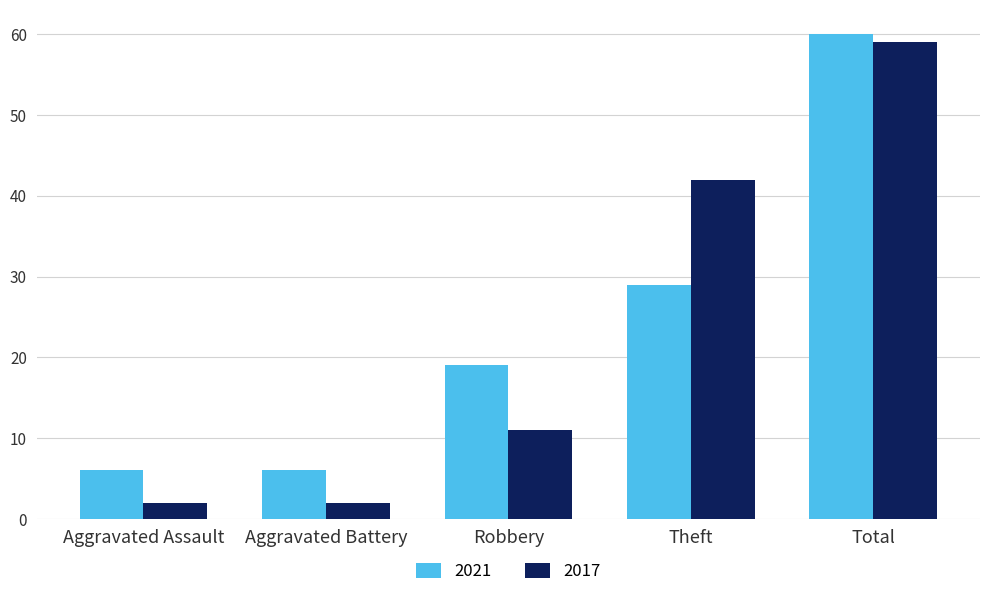

Read the 2021 value at Robbery, to the nearest 5.

20